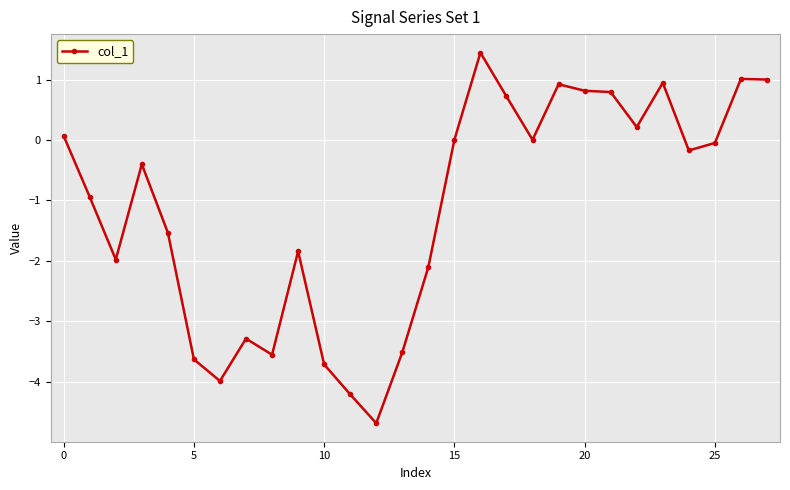

What is the minimum value shown in the chart?

-4.7